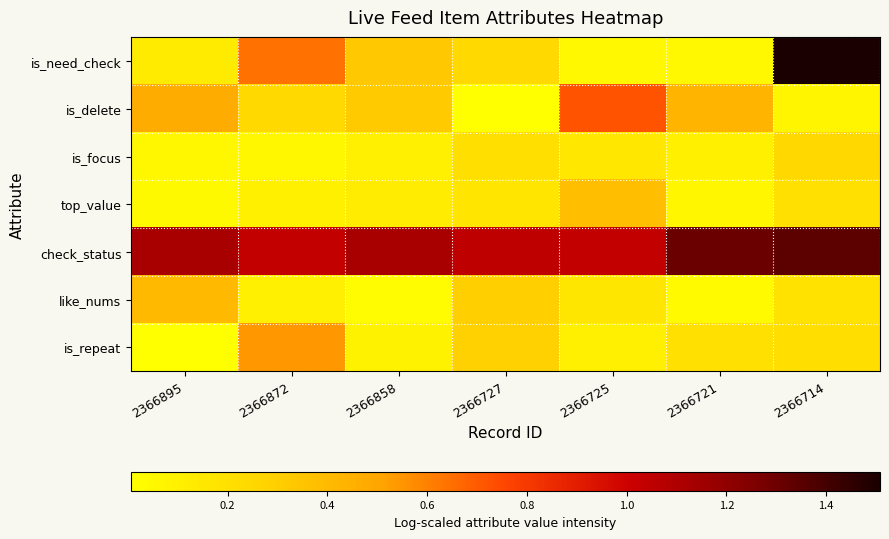

Reading left to right, transcribe all the data shown in this chart.

is_need_check: 2366895=0.1	2366872=0.6	2366858=0.3	2366727=0.2	2366725=0.0	2366721=0.0	2366714=1.5
is_delete: 2366895=0.5	2366872=0.2	2366858=0.3	2366727=0.0	2366725=0.7	2366721=0.4	2366714=0.1
is_focus: 2366895=0.1	2366872=0.1	2366858=0.1	2366727=0.2	2366725=0.2	2366721=0.1	2366714=0.2
top_value: 2366895=0.0	2366872=0.1	2366858=0.1	2366727=0.2	2366725=0.4	2366721=0.1	2366714=0.2
check_status: 2366895=1.1	2366872=1.0	2366858=1.1	2366727=1.0	2366725=1.0	2366721=1.3	2366714=1.3
like_nums: 2366895=0.4	2366872=0.1	2366858=0.0	2366727=0.3	2366725=0.2	2366721=0.0	2366714=0.2
is_repeat: 2366895=0.0	2366872=0.5	2366858=0.1	2366727=0.3	2366725=0.1	2366721=0.2	2366714=0.2